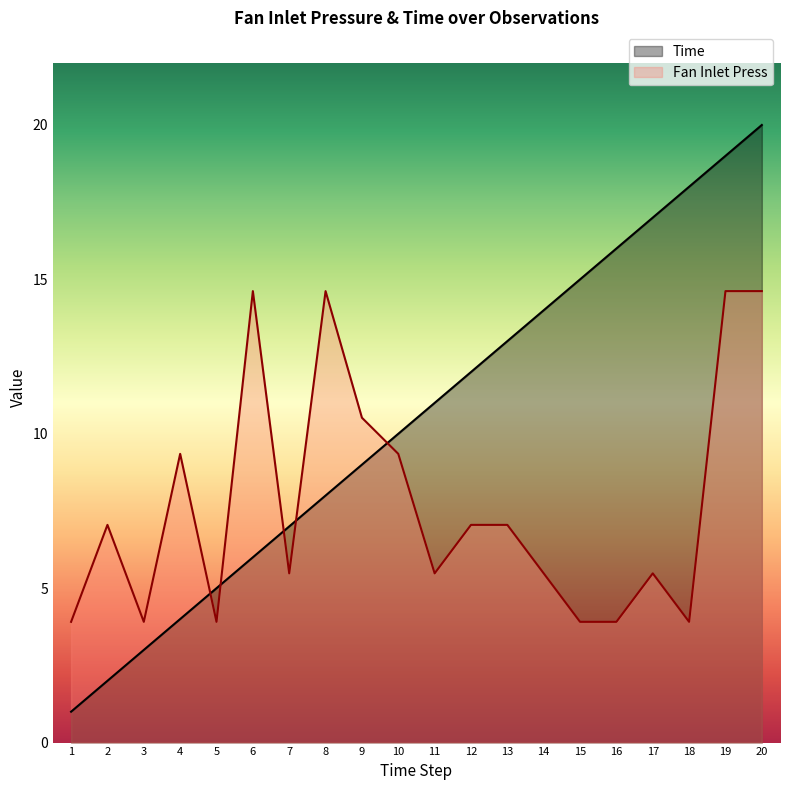

What is the value of the Fan Inlet Press point at the 17th from the left?

5.5